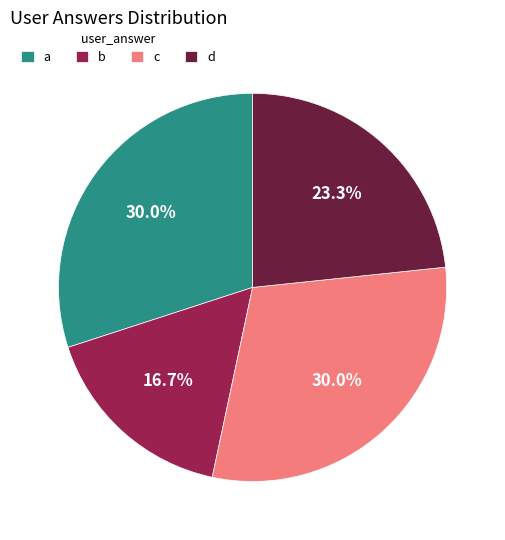

To the nearest percent, what is the difference between the largest and smallest slice percentages?

13%